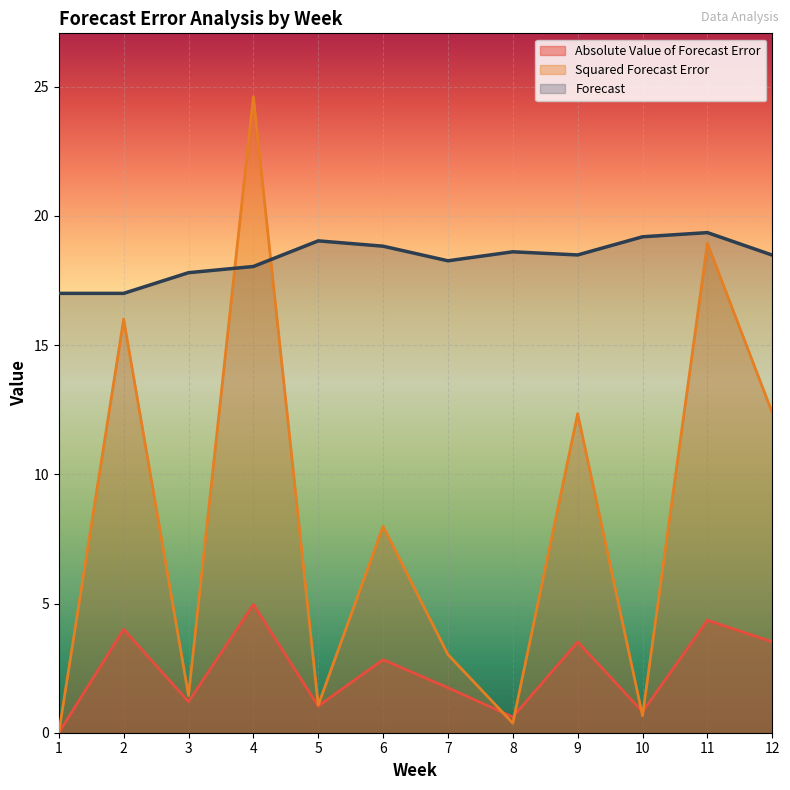

What is the difference between the highest and lowest values at 11?

15.0